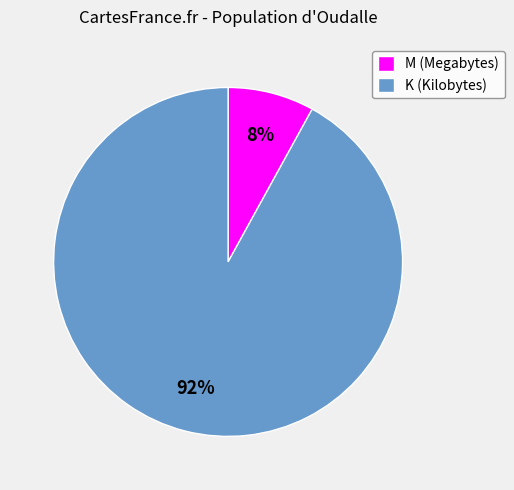

True or false: K (Kilobytes) accounts for 92% of the total.

True